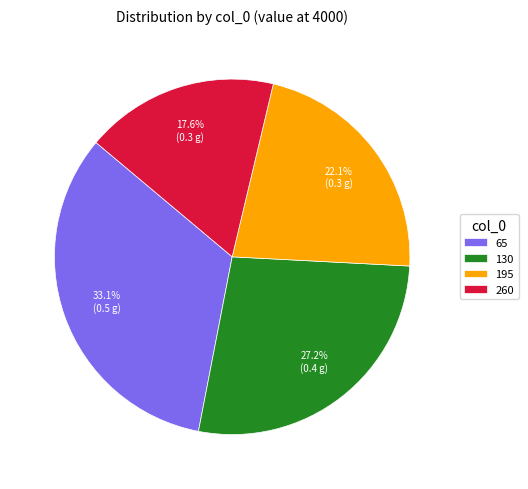

To the nearest percent, what percentage of the pie is 130?

27%